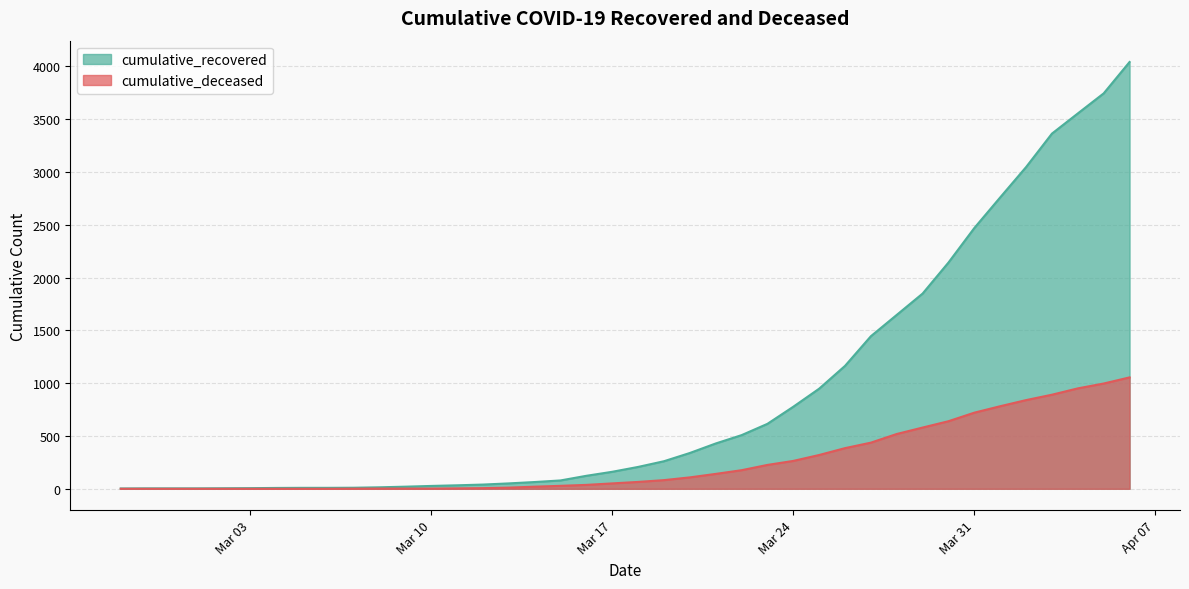

What is the difference between the highest and lowest values at 2020-03-23?

389